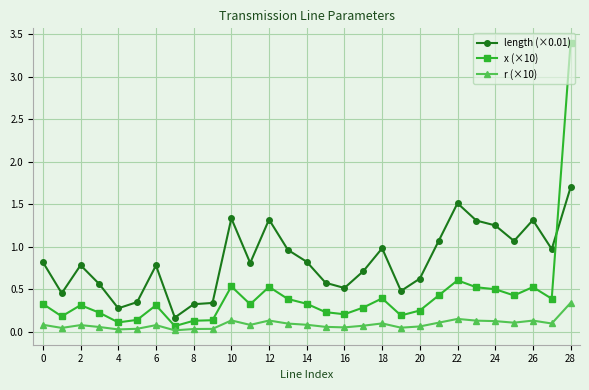

In length (×0.01), how many points are higher than both neighbors (excluding endpoints)?

7